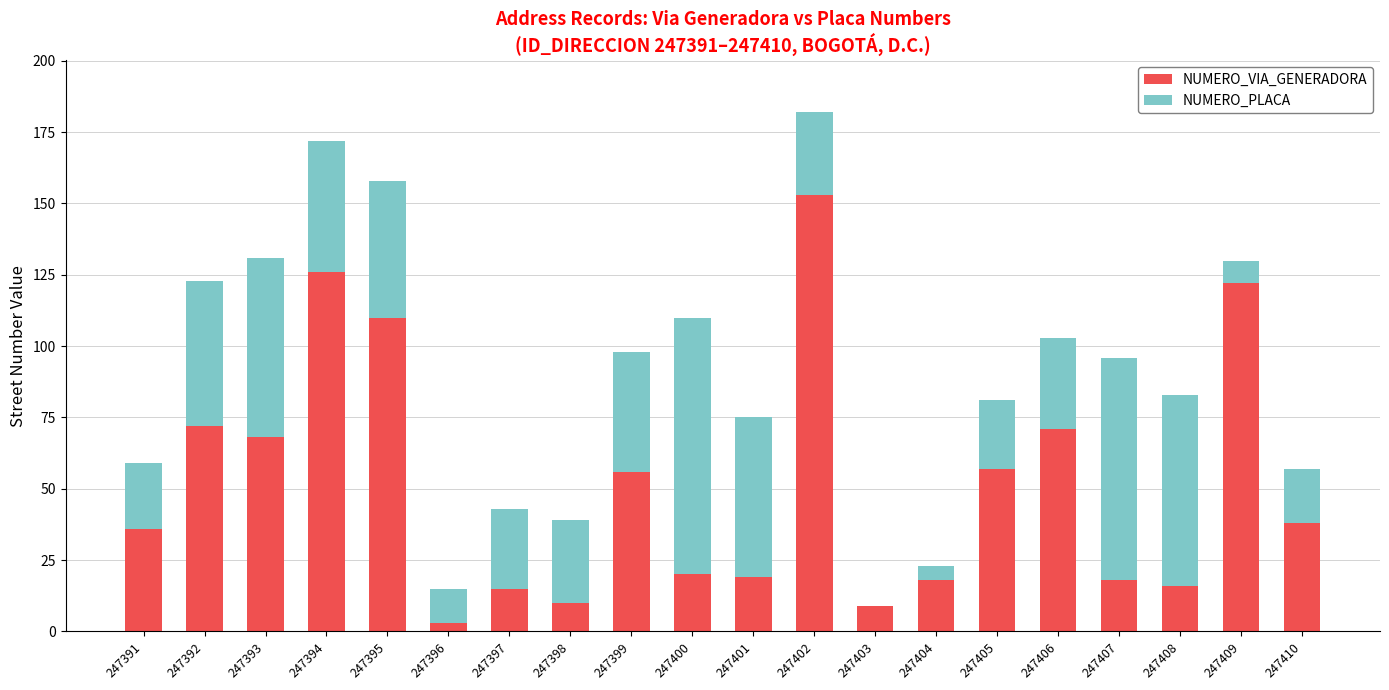

What value does the NUMERO_VIA_GENERADORA series have at 247403, to the nearest 10?

10